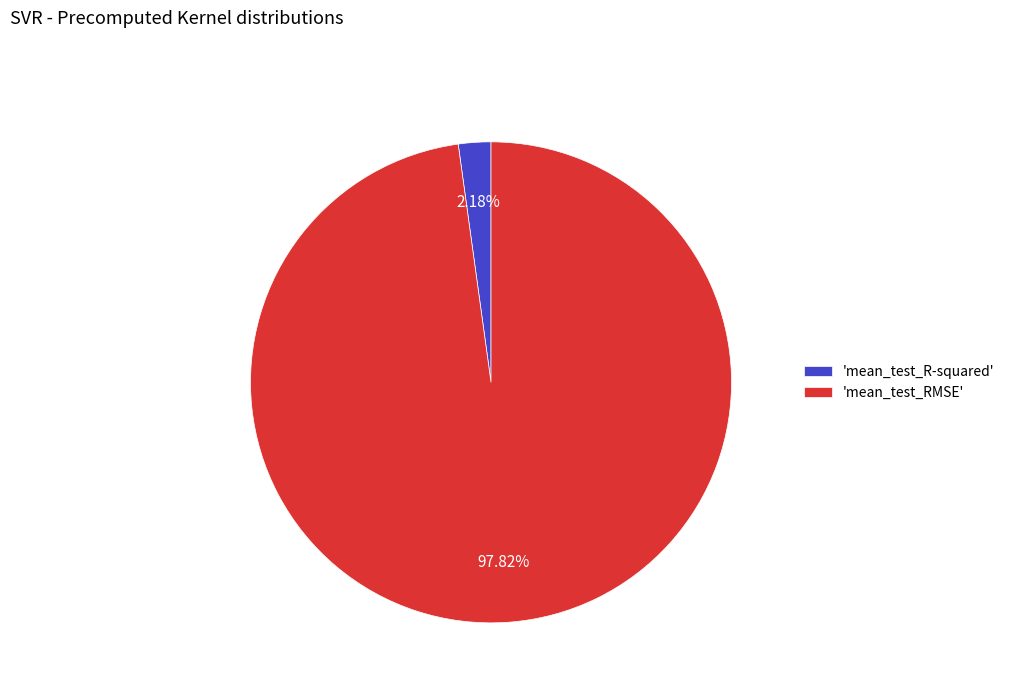

Which slice represents more than half of the pie?

'mean_test_RMSE'